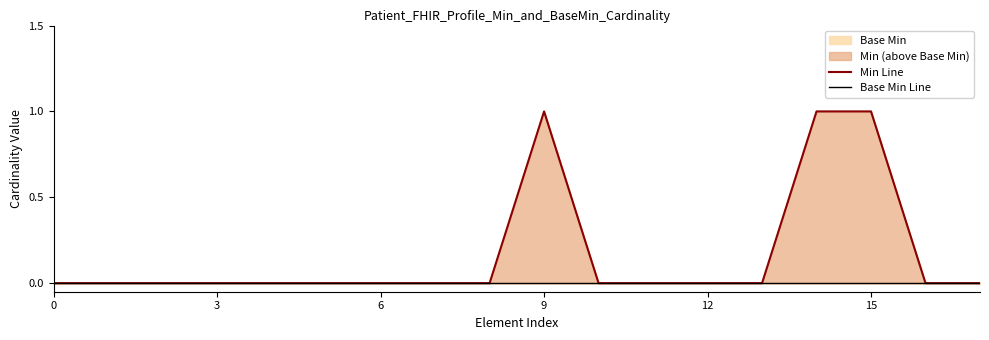

At how many categories does at least one series exceed 0?

3